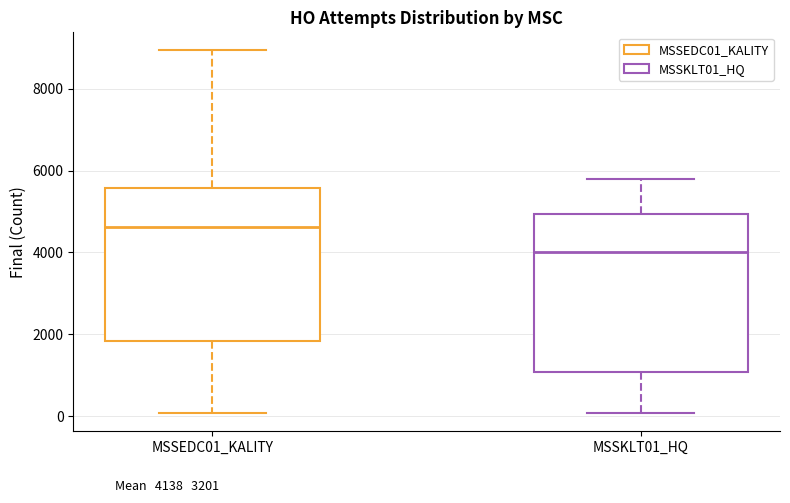

Where is the lower edge of the box for MSSKLT01_HQ on the y-axis? The values are not printed on the chart, so give them approximately, as read against the axis.

1000